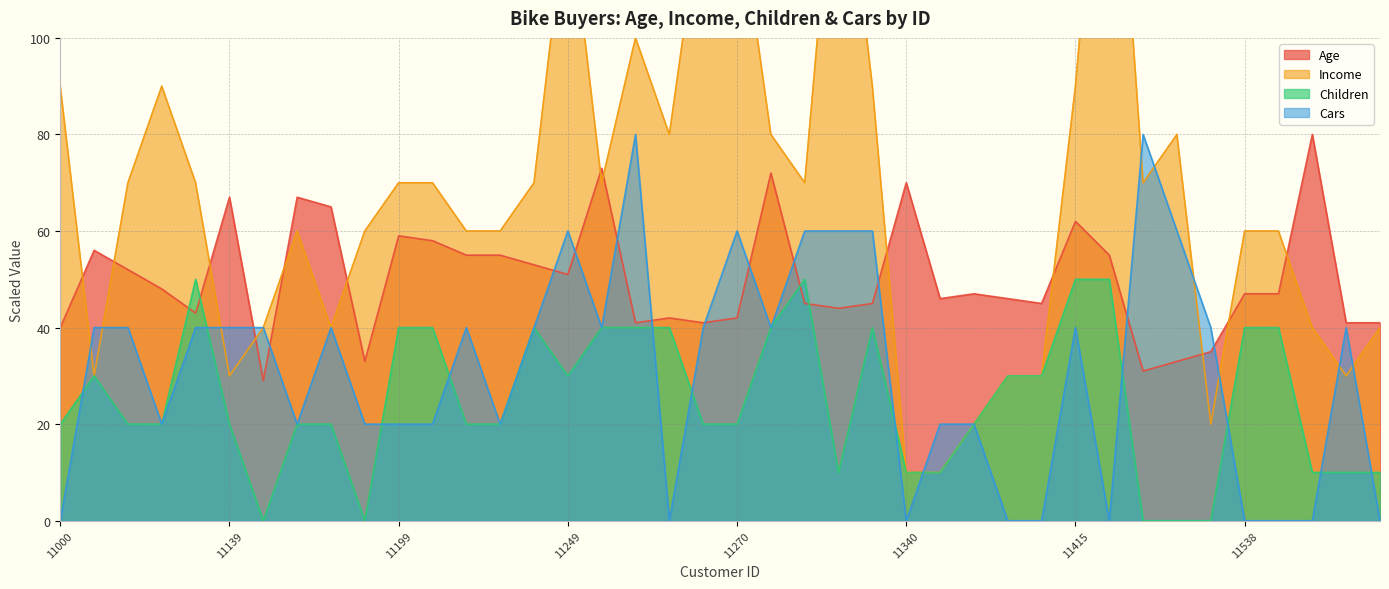

What is the lowest value of the Income series?

10